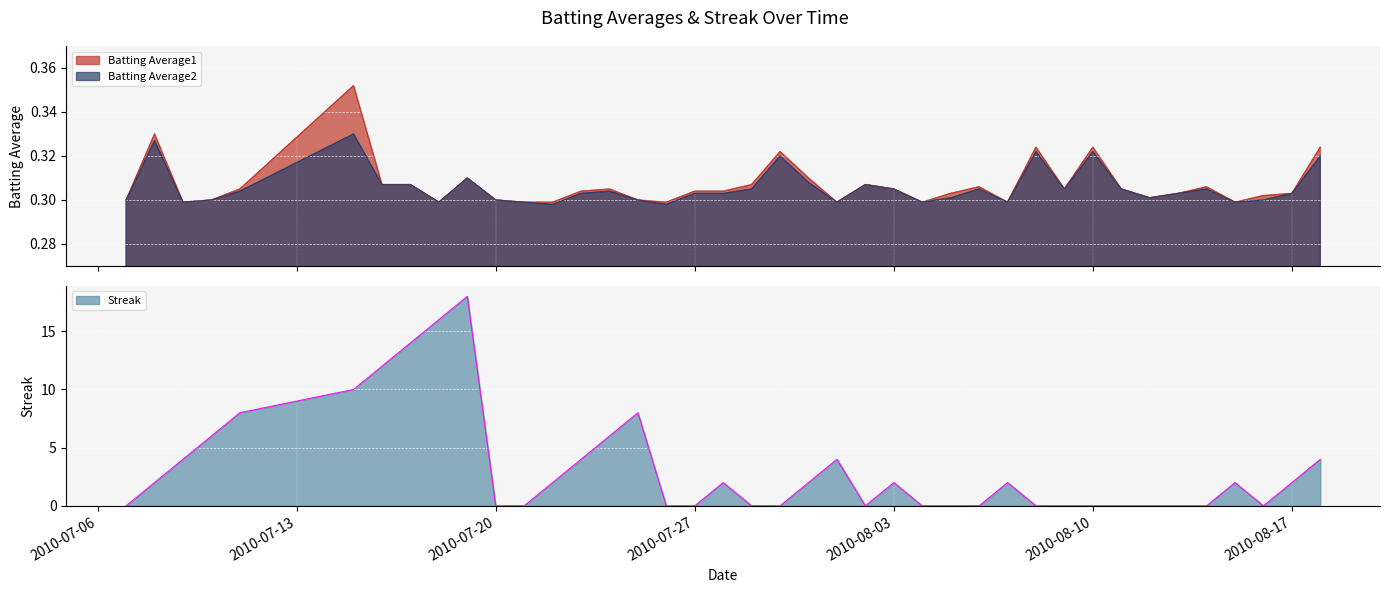

How many intersections are there between Streak and Batting Average2?

15